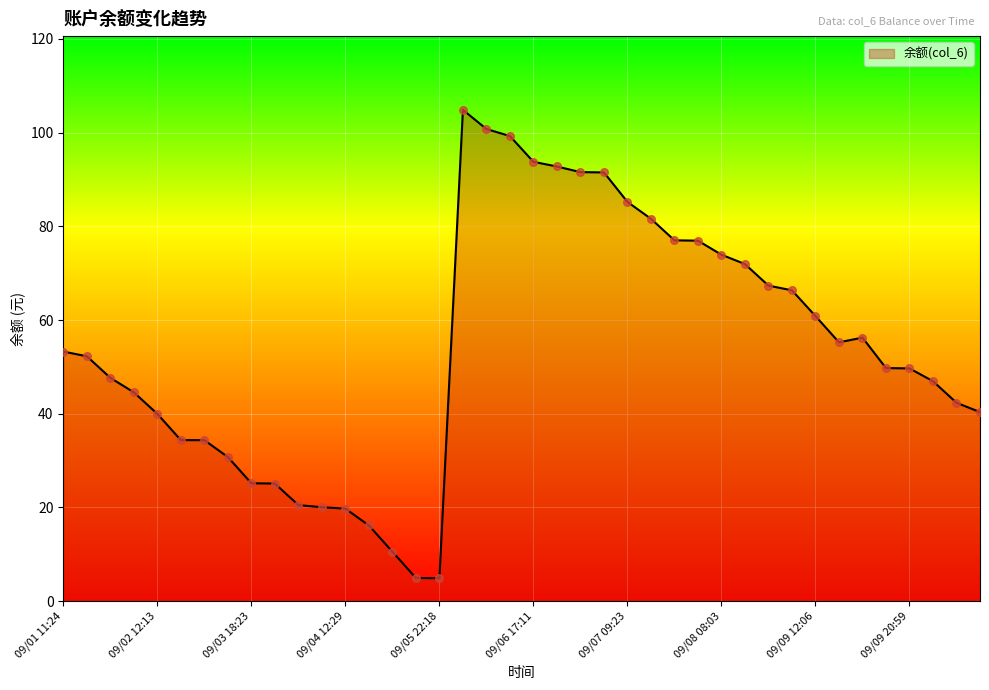

What is the greatest value displayed?

104.9